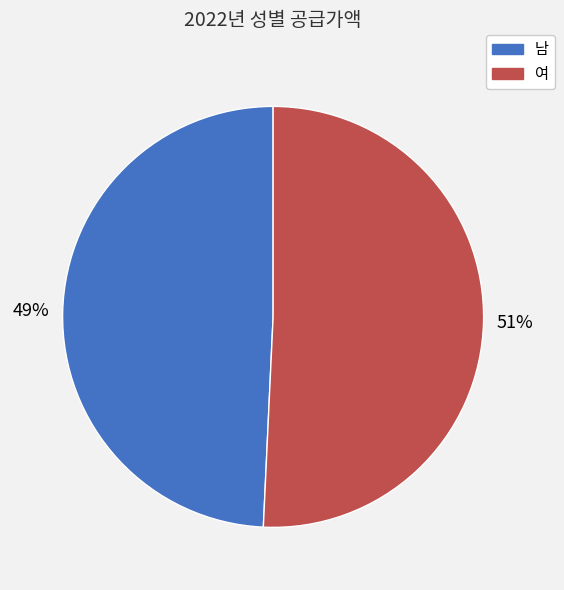

True or false: 여 accounts for 51% of the total.

True